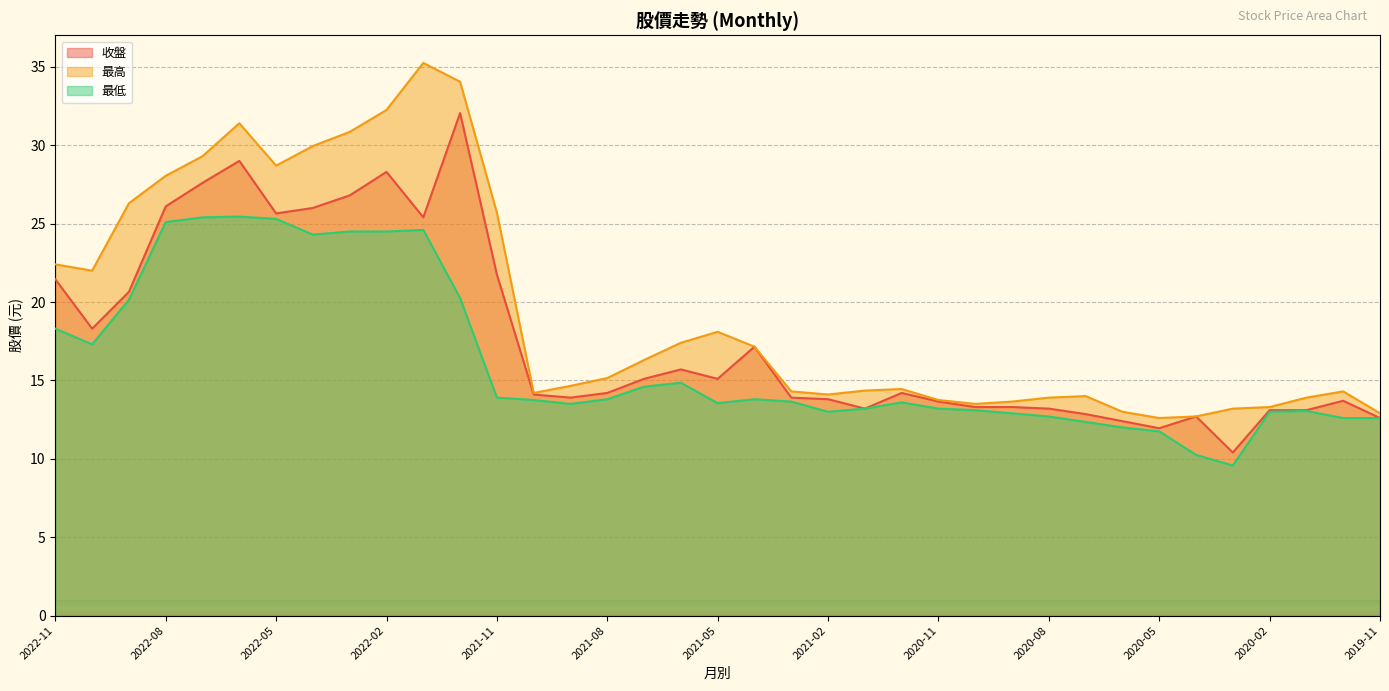

What are all the series names shown in the legend?

收盤, 最高, 最低